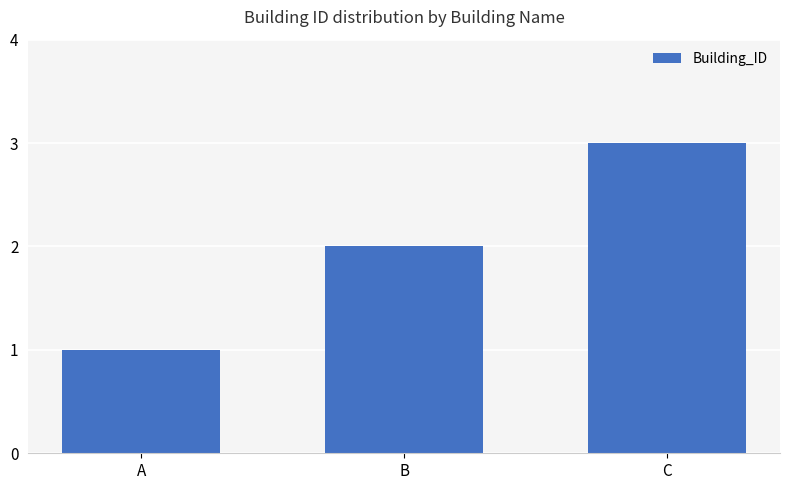

What is the greatest value displayed?

3